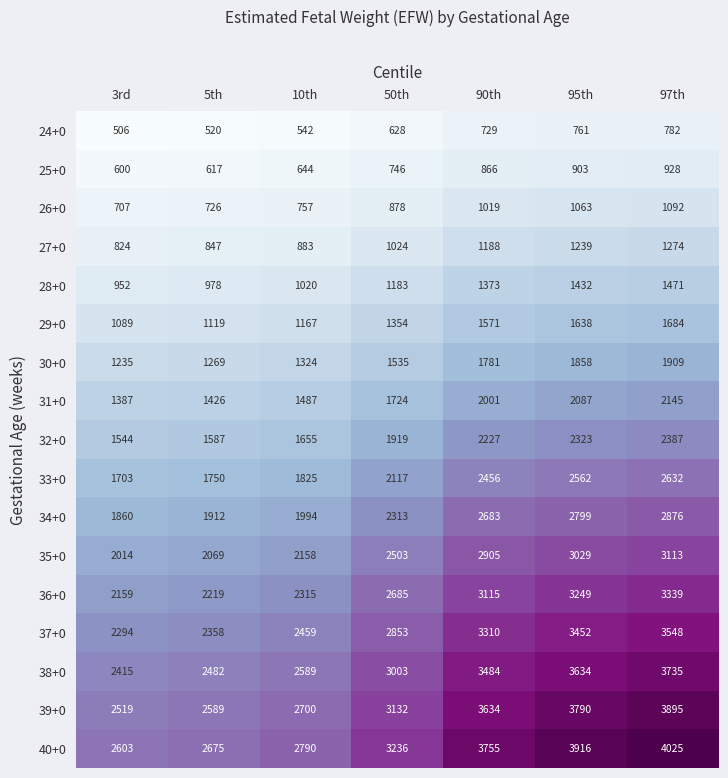

At 95th, list the series in order from smallest to largest.

24+0, 25+0, 26+0, 27+0, 28+0, 29+0, 30+0, 31+0, 32+0, 33+0, 34+0, 35+0, 36+0, 37+0, 38+0, 39+0, 40+0